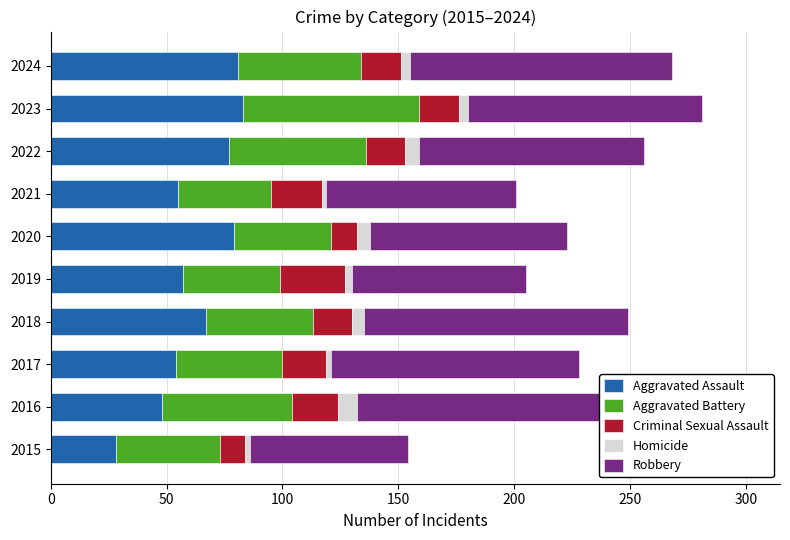

The Aggravated Assault series shows 51 at 2022. True or false?

False